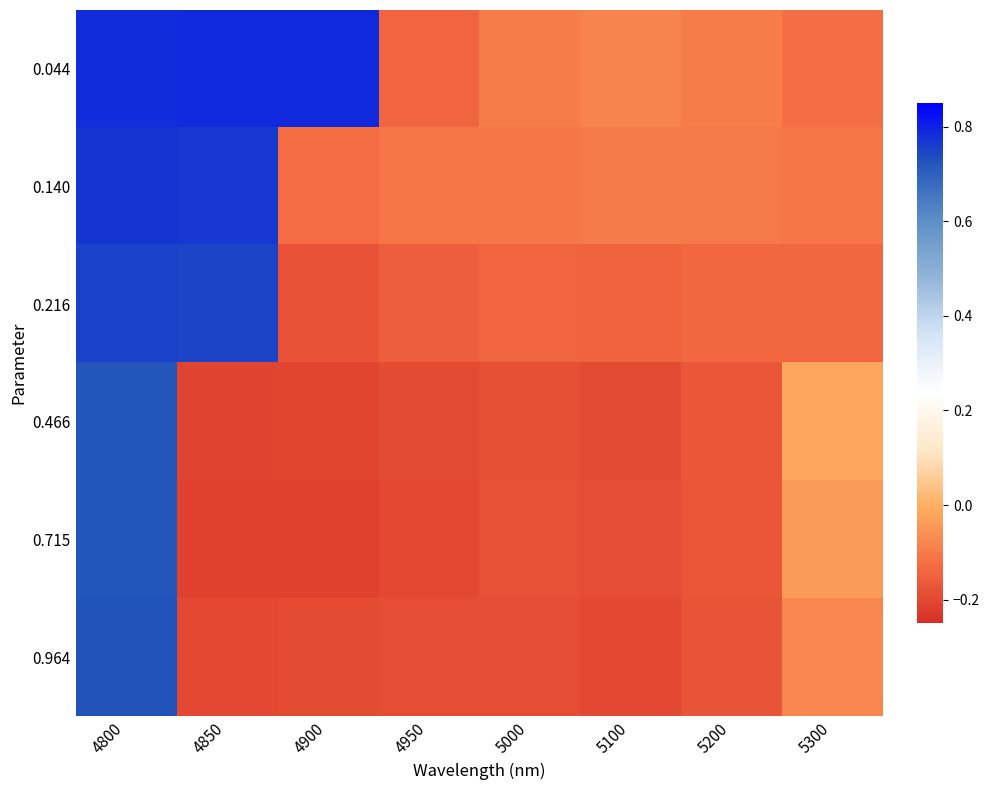

At which category is the sum across all series the highest?

4800